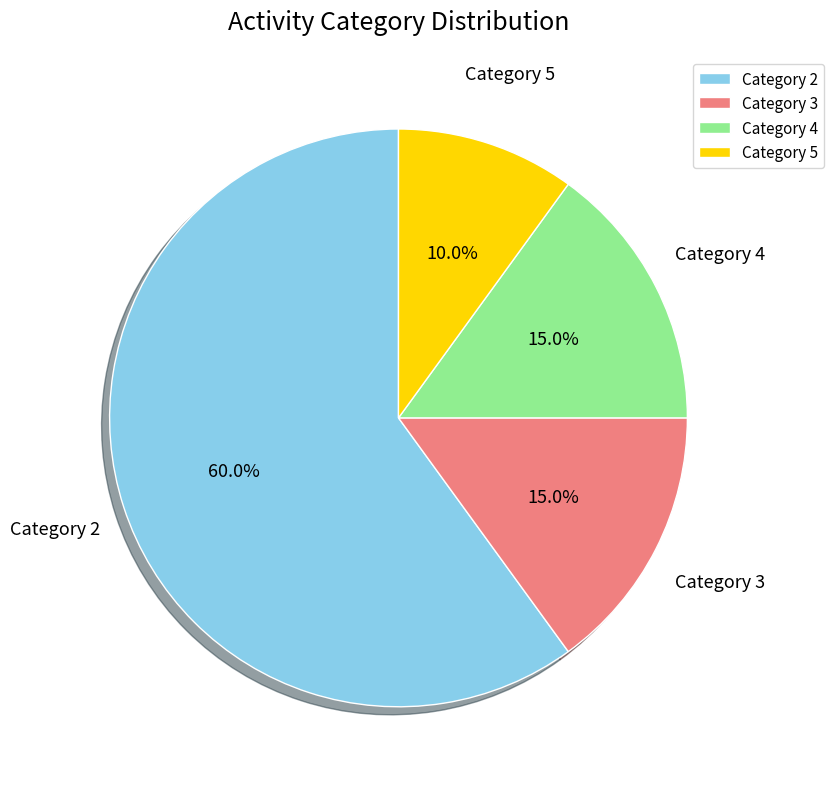

Which has a higher value, Category 2 or Category 3?

Category 2